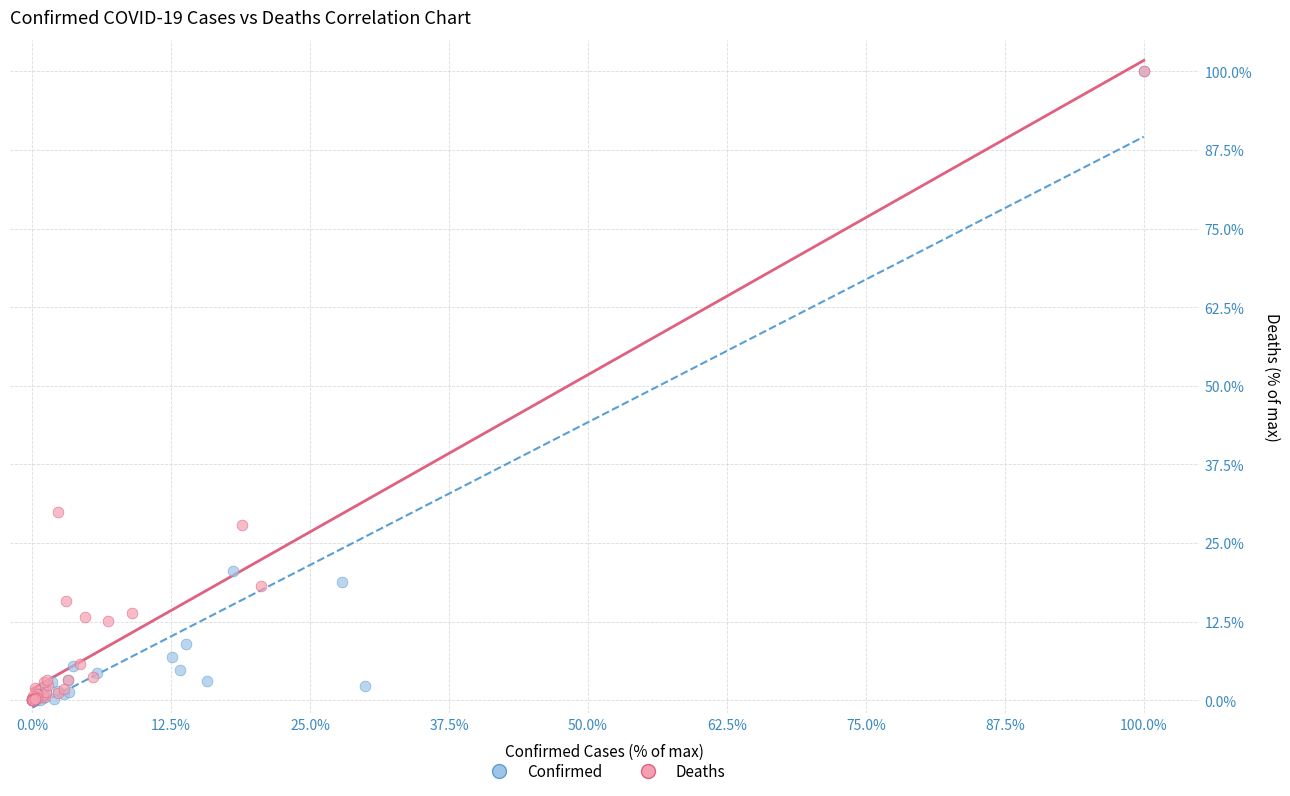

What are all the series names shown in the legend?

Confirmed, Deaths